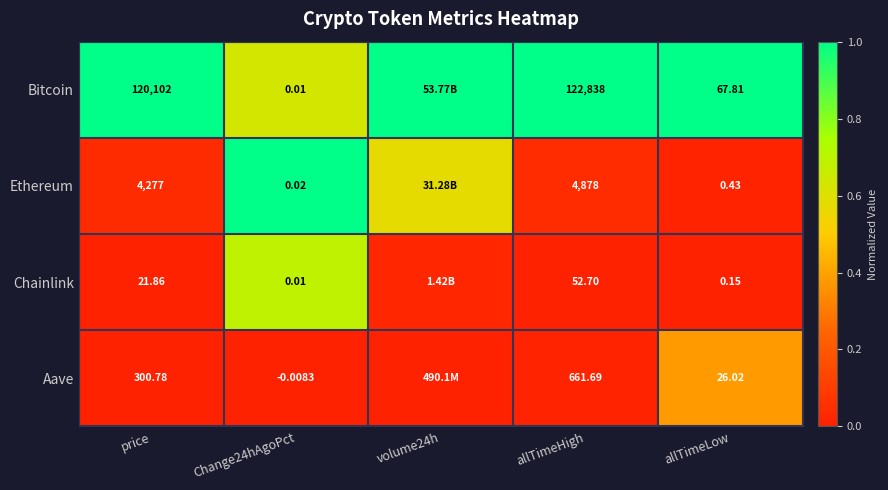

Between price and allTimeHigh, which series saw the biggest shift?

Bitcoin